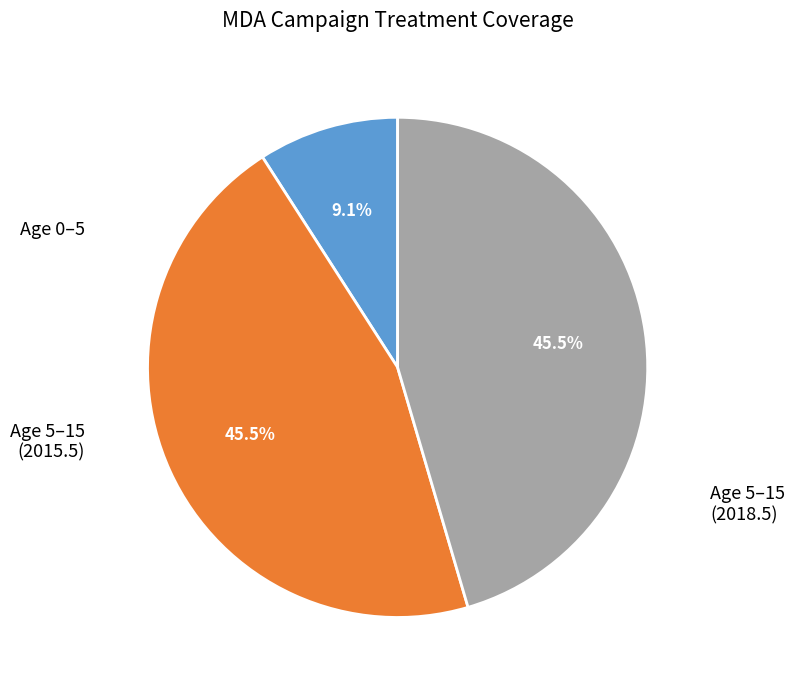

Does any single category account for the majority?

No